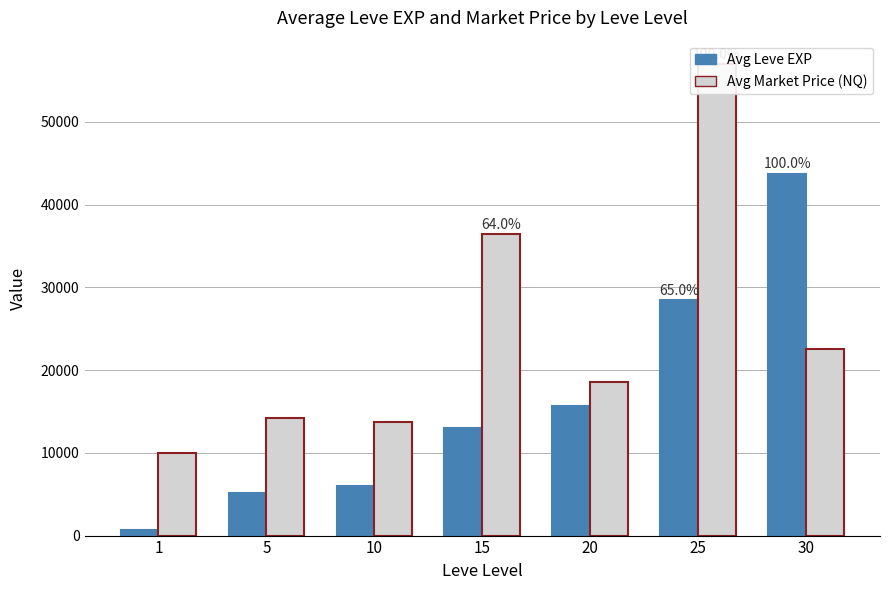

What is the maximum value shown in the chart?

56950